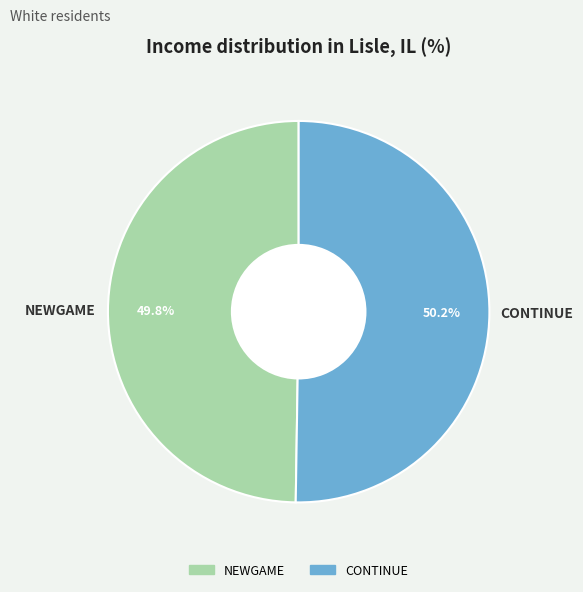

What percentage is the CONTINUE slice, to the nearest percent?

50%